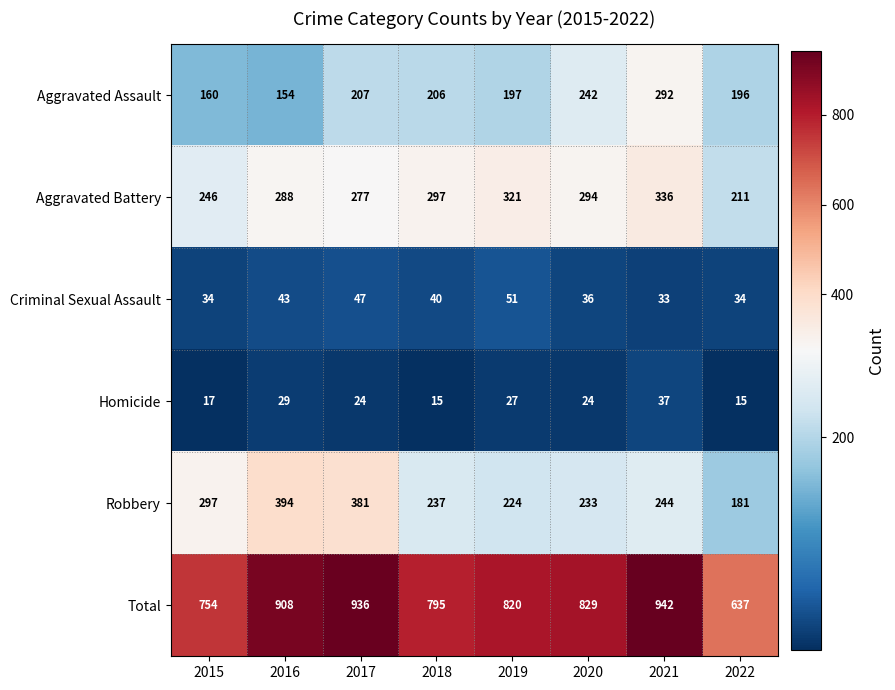

What is the spread (max minus min) of values at 2017?

912